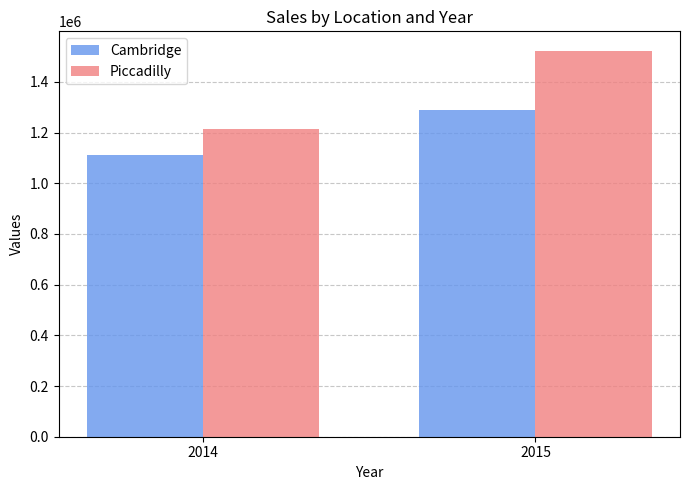

Are the bars horizontal?

No